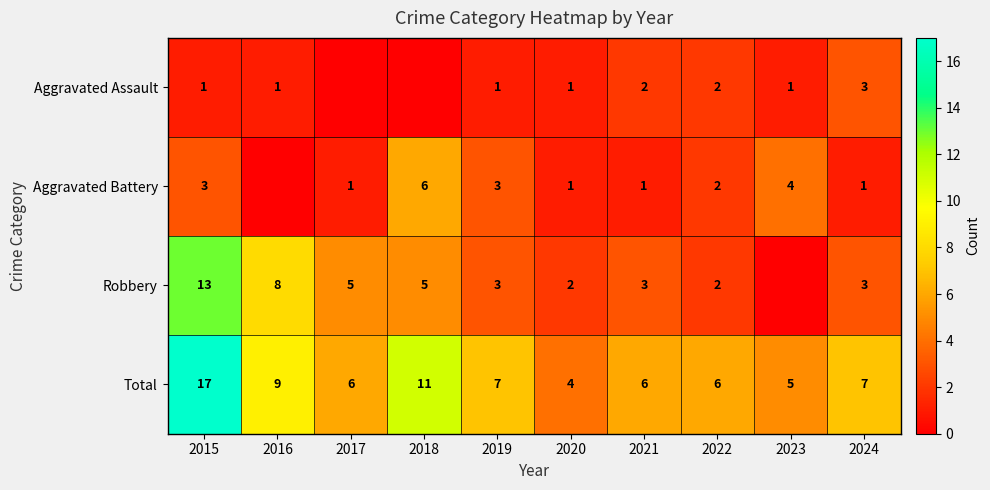

What is the lowest value of the Total series?

4